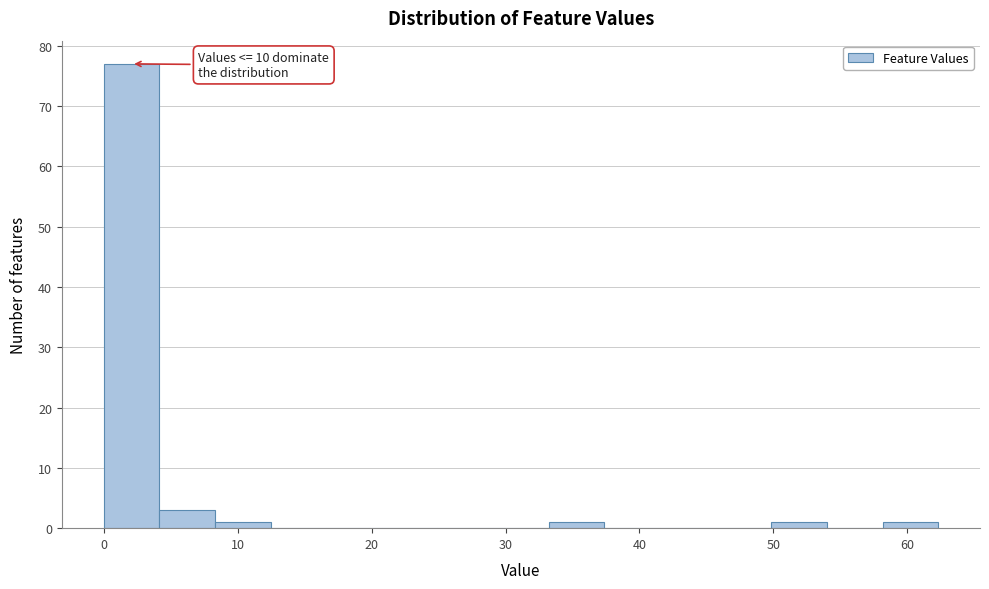

Which range on the x-axis has the tallest bar?

0 to 4